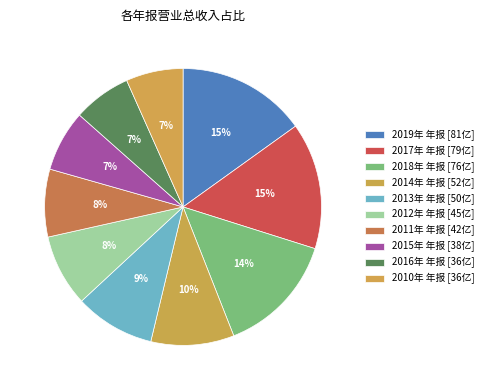

Count the number of slices in the pie.

10